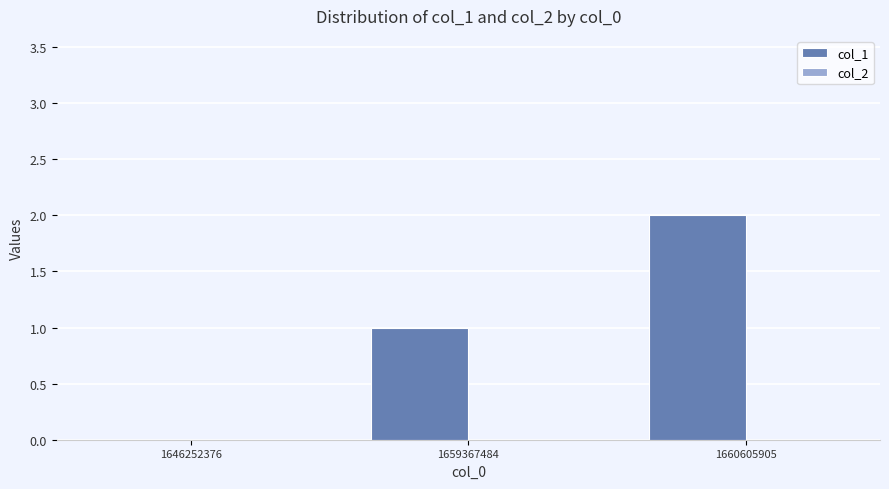

Are the bars horizontal?

No